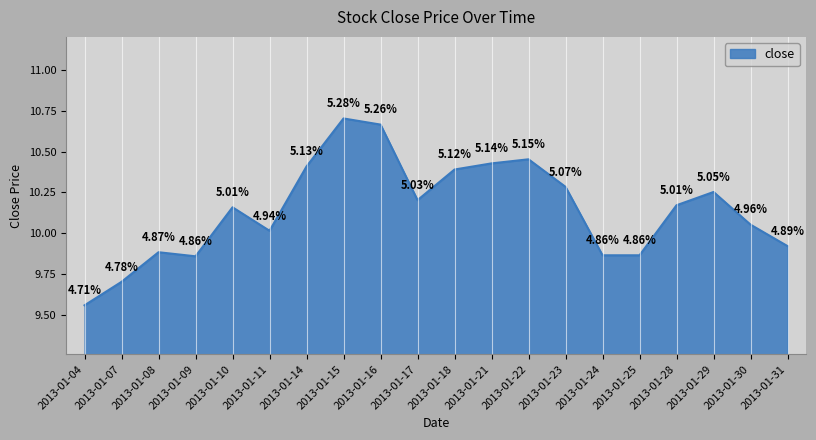

Is it true that the value at 2013-01-25 is 3.7?

False